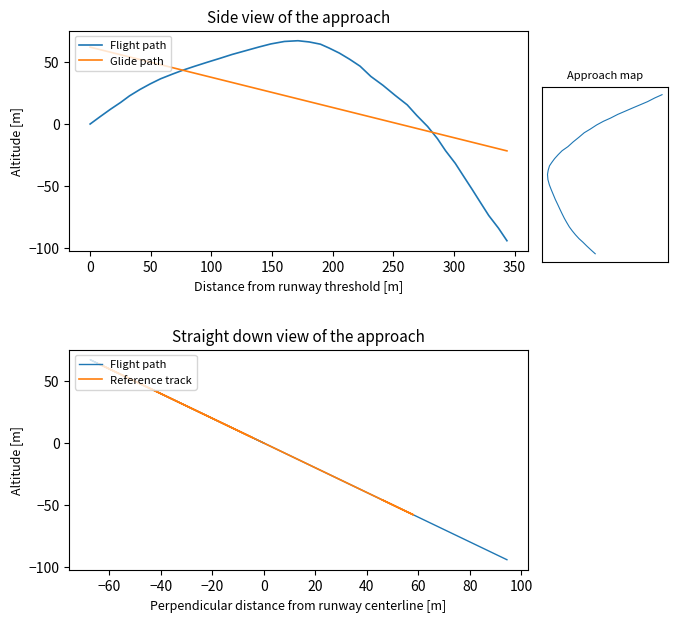

Does the chart have visible grid lines?

No